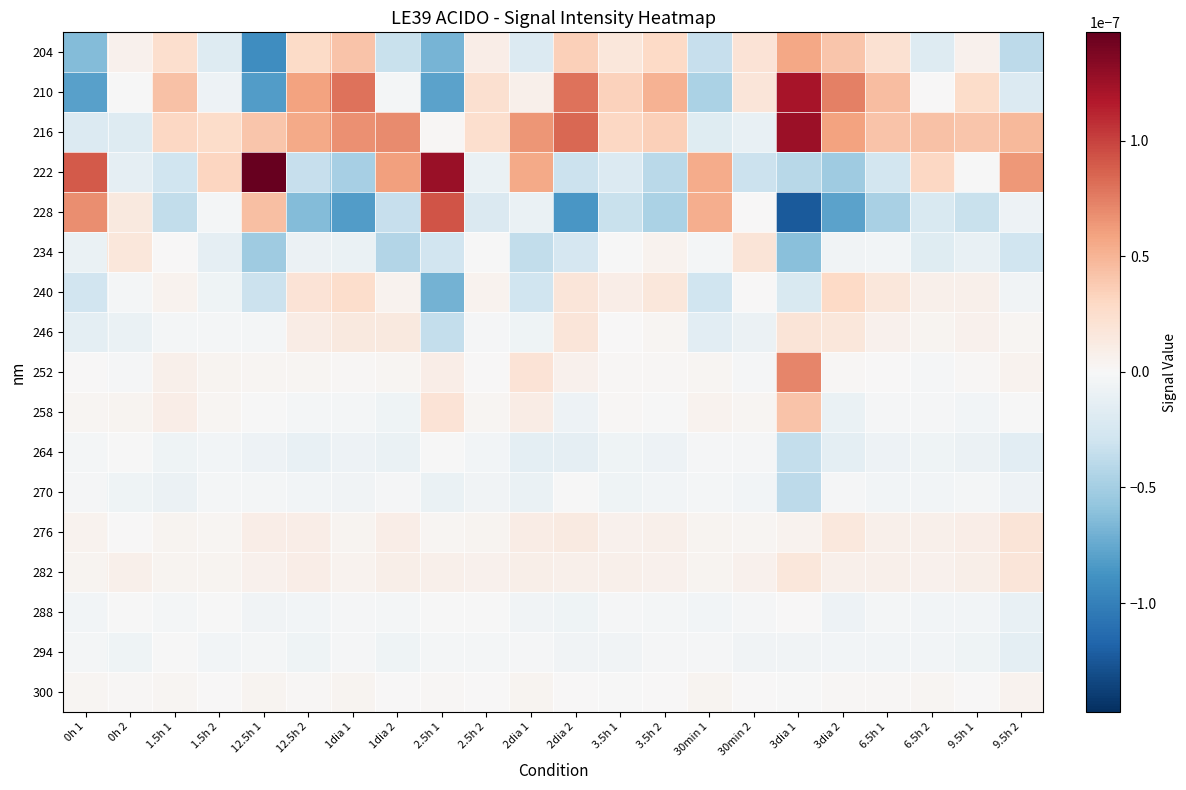

At which category is the sum across all series the highest?

3dia 1